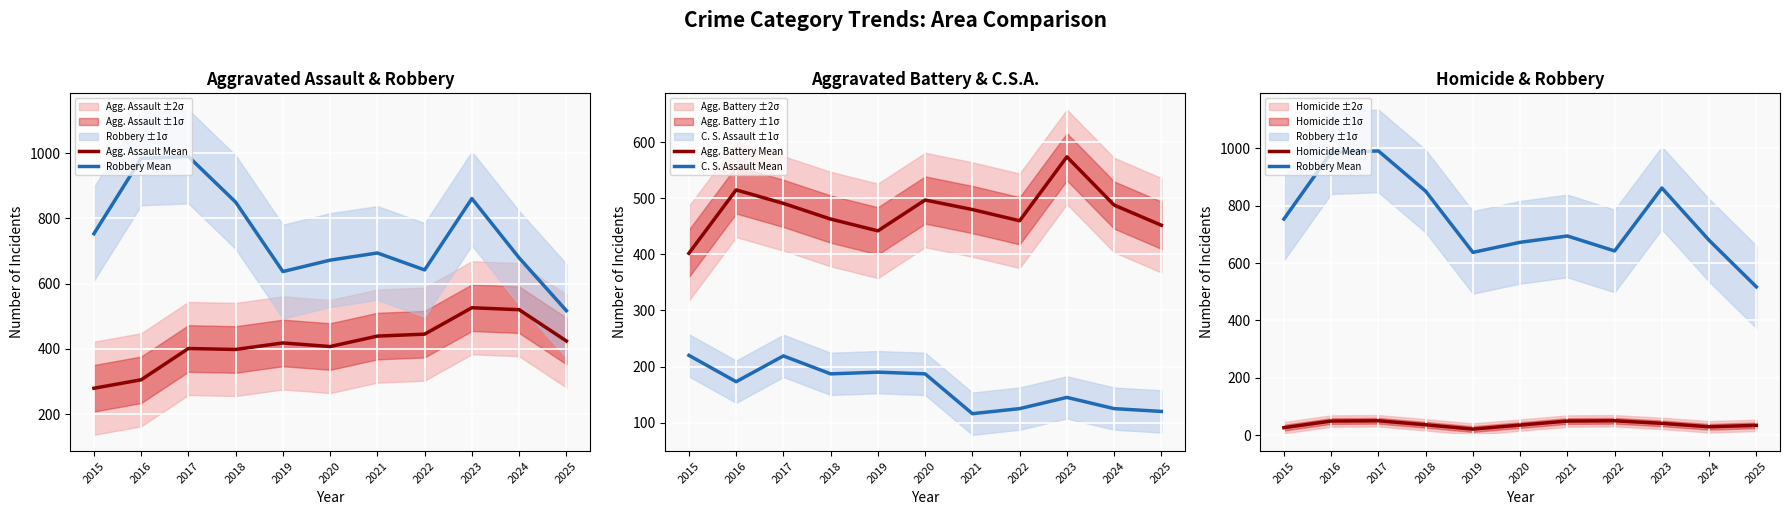

At which category does Homicide Mean reach its first local valley?

2019